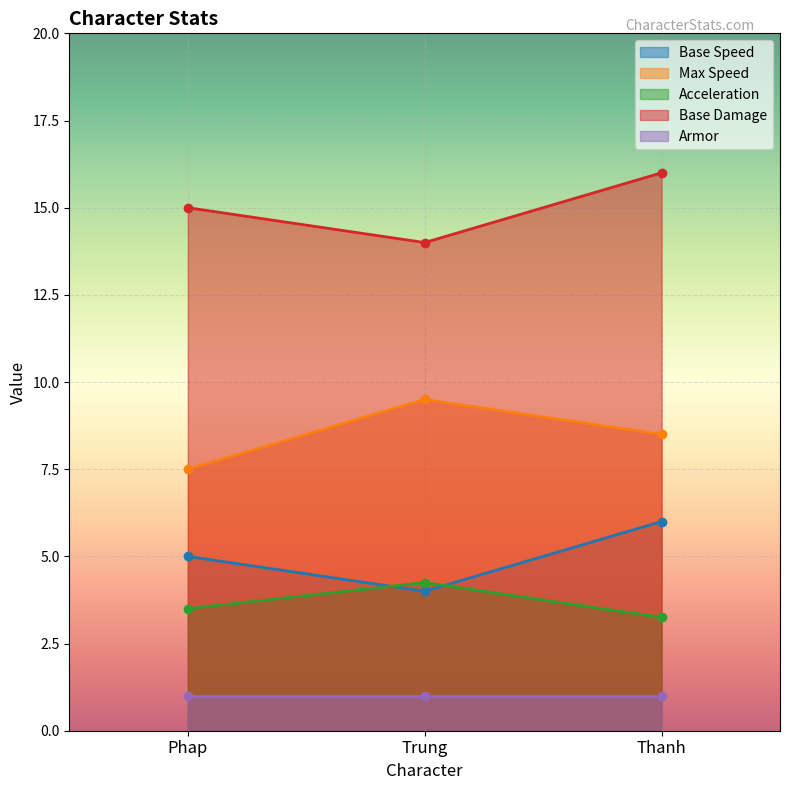

At which category is the sum across all series the highest?

Thanh